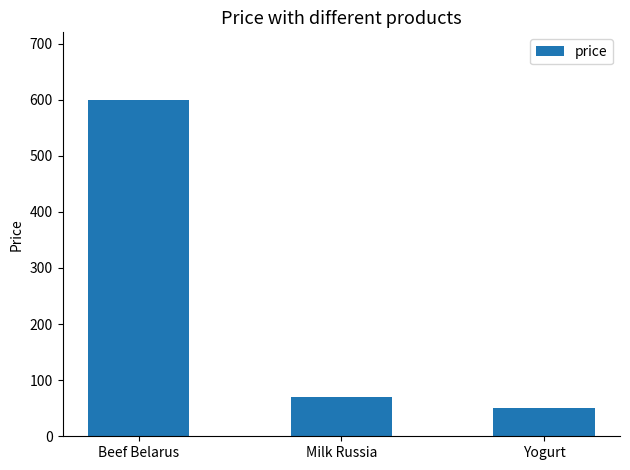

Which category has the highest value across all series?

Beef Belarus